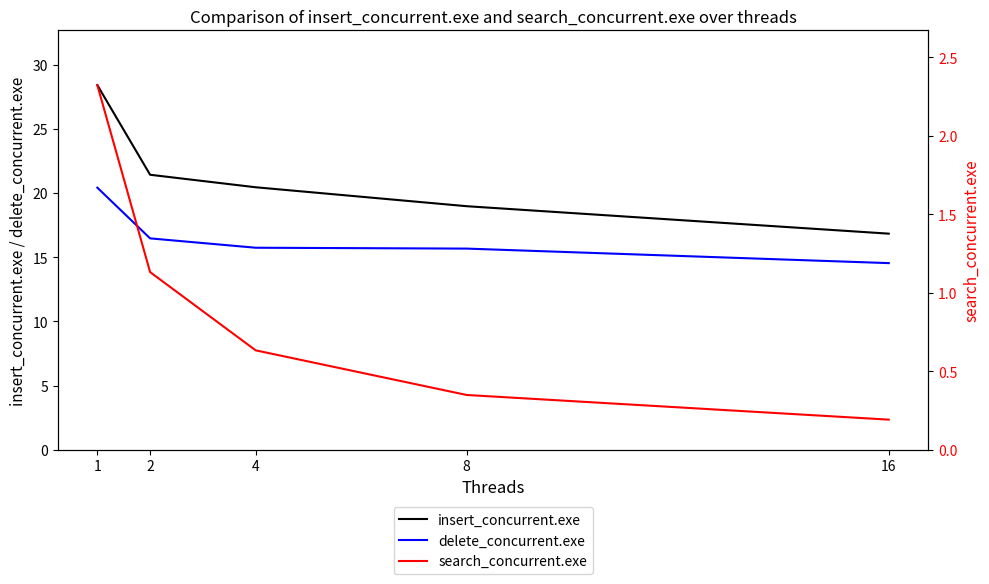

Rank the series at 2 from highest to lowest value.

insert_concurrent.exe, delete_concurrent.exe, search_concurrent.exe